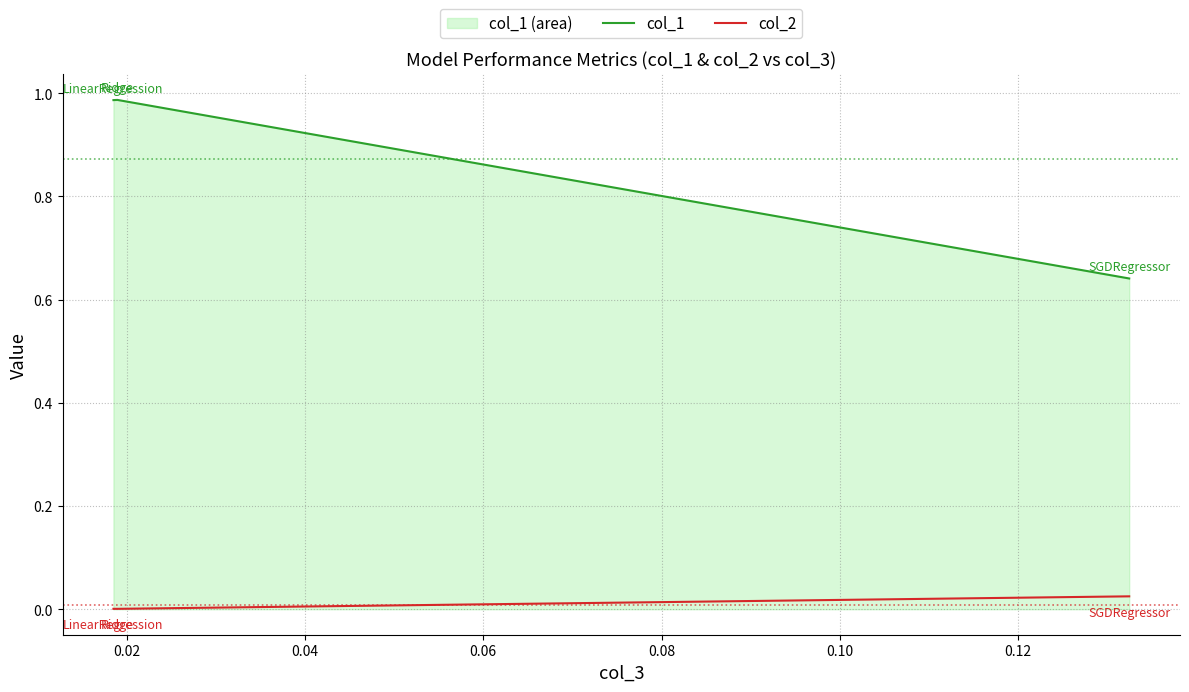

Which series has the largest total across all categories?

col_1